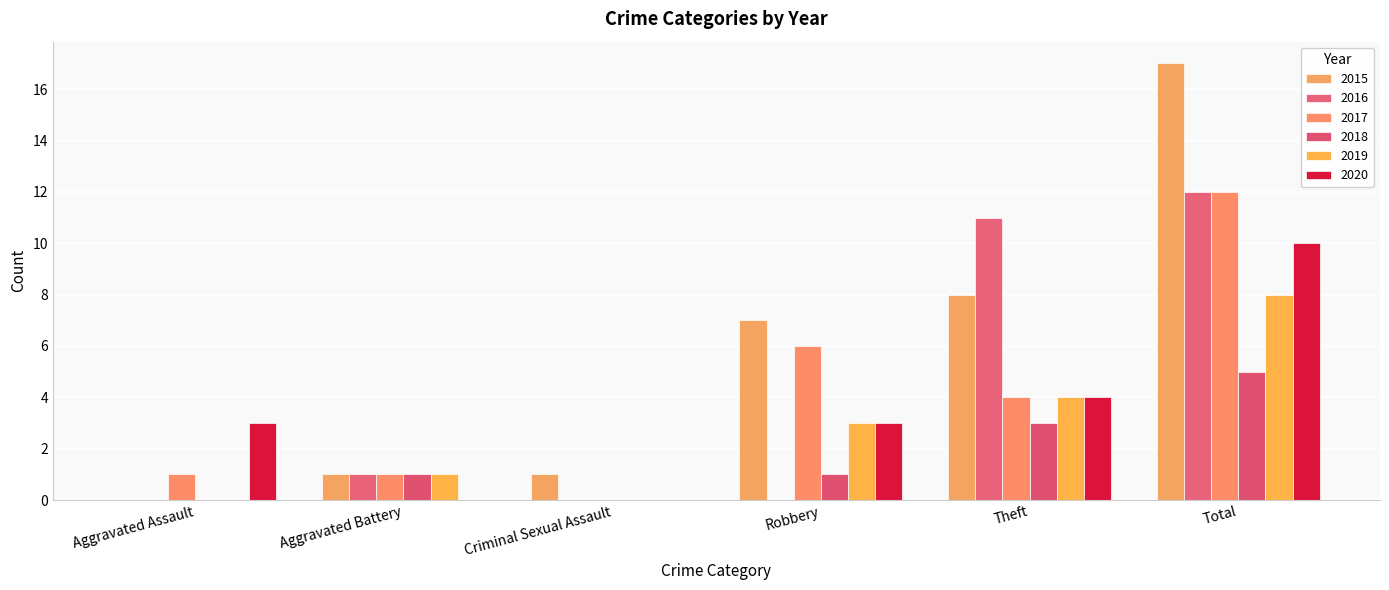

The 2015 series shows 1 at Criminal Sexual Assault. True or false?

True